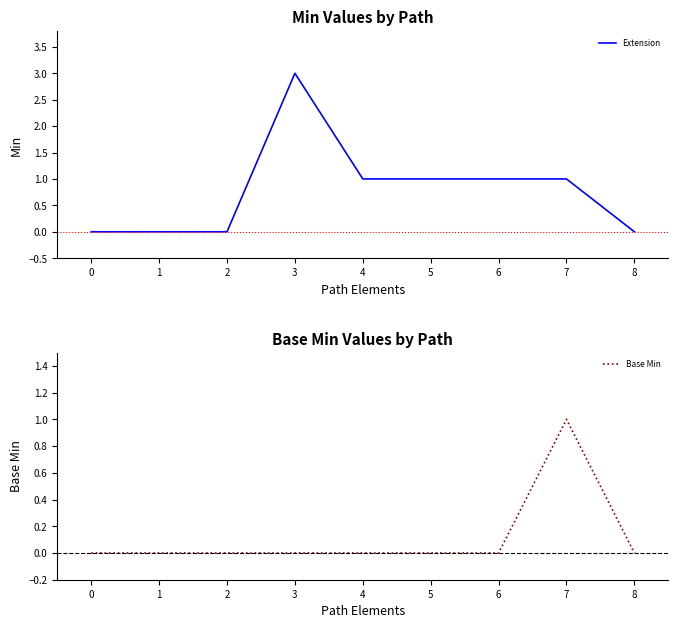

At which category does Base Min reach its first local peak?

7